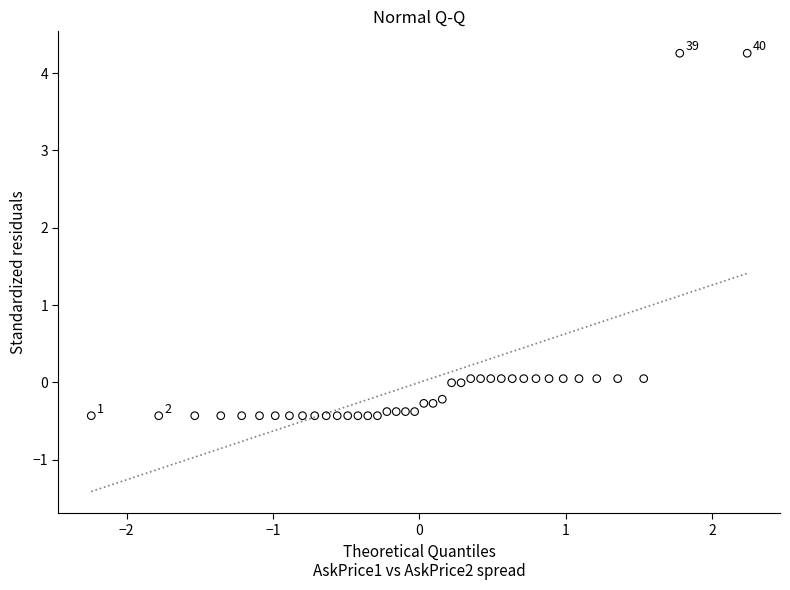

What is the range of Y values (max minus min)?

4.7